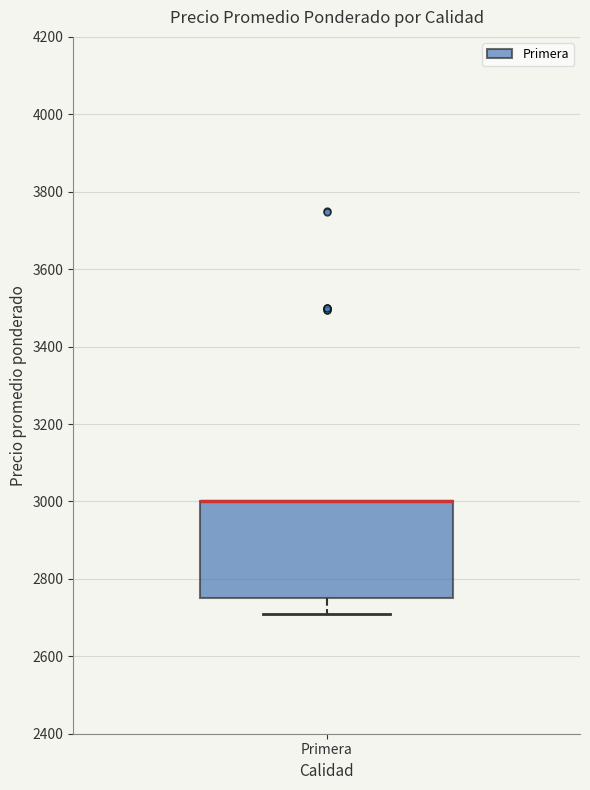

Transcribe this box plot: give where the median line is, the range the box spans, and where the two whiskers end, as read against the y-axis. The values are not printed on the chart, so give them approximately, as read against the axis.

median 3000 (drawn on the box's upper edge), box 2760 to 3000, whiskers 2700 to 3000